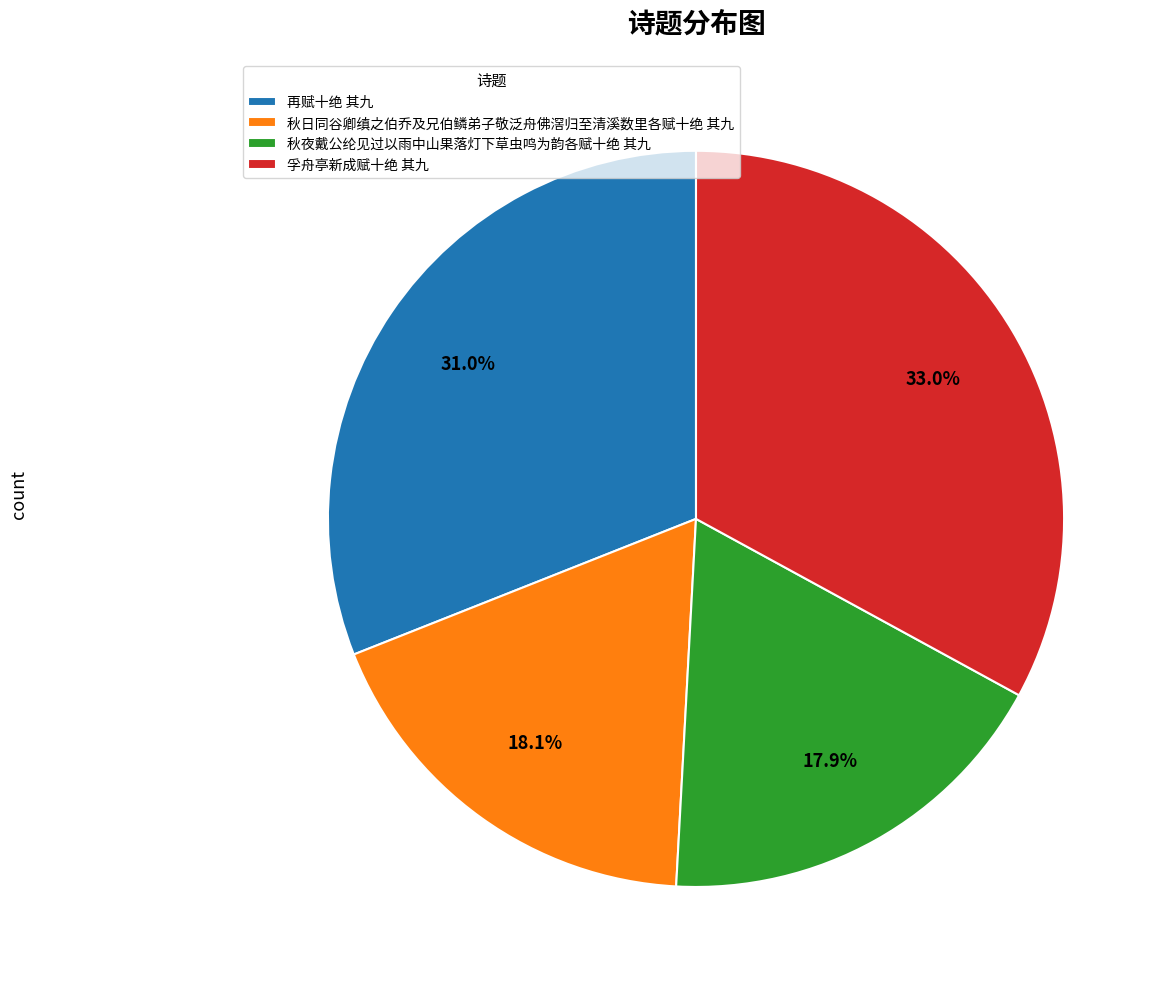

To the nearest percent, what portion does 秋夜戴公纶见过以雨中山果落灯下草虫鸣为韵各赋十绝 其九 represent?

18%